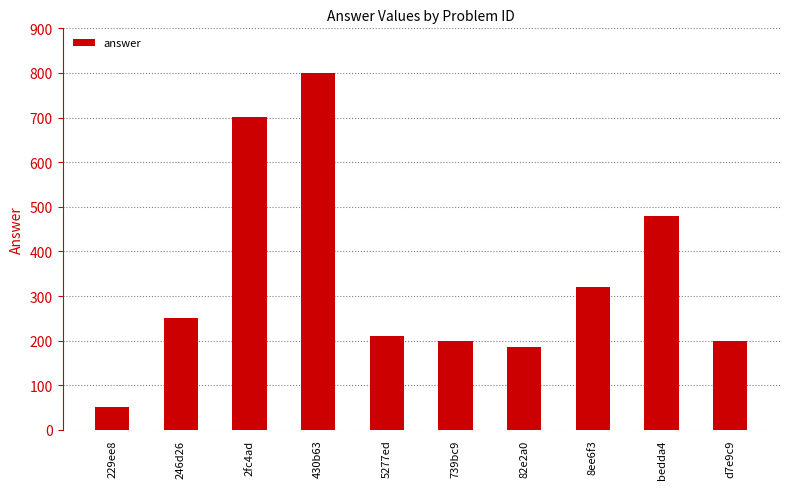

What position from the right is 739bc9?

5